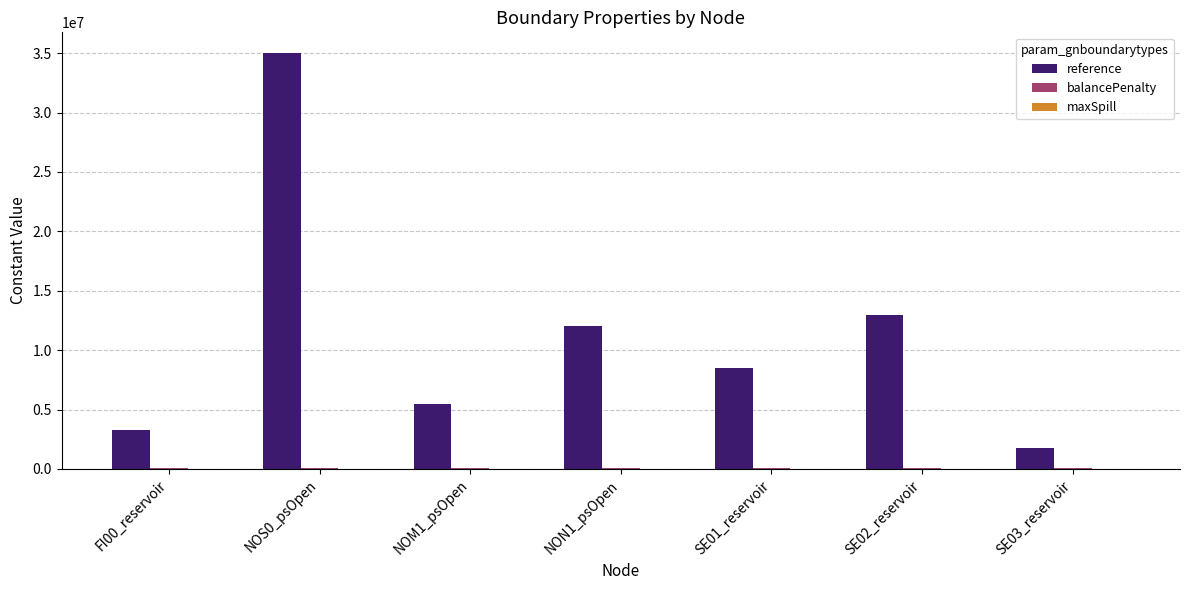

How many distinct data groups are displayed?

3